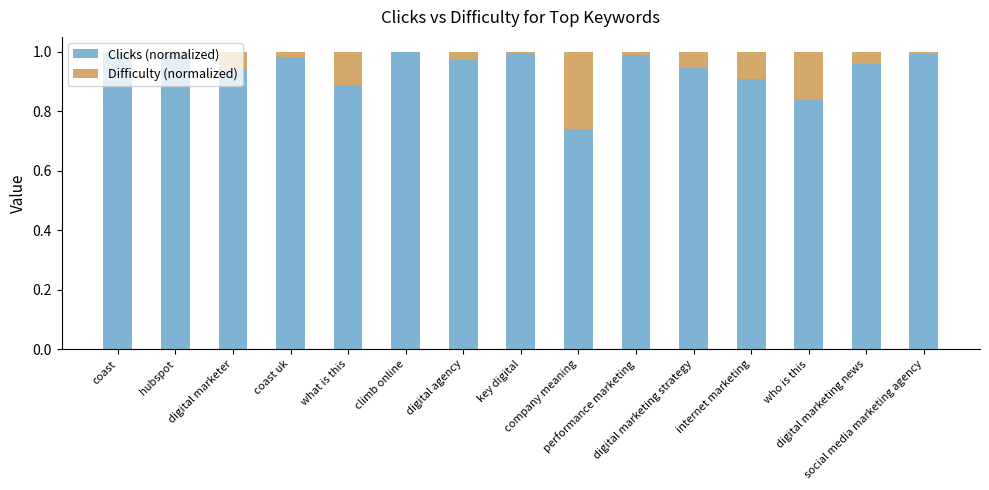

How many data points does each series have?

15